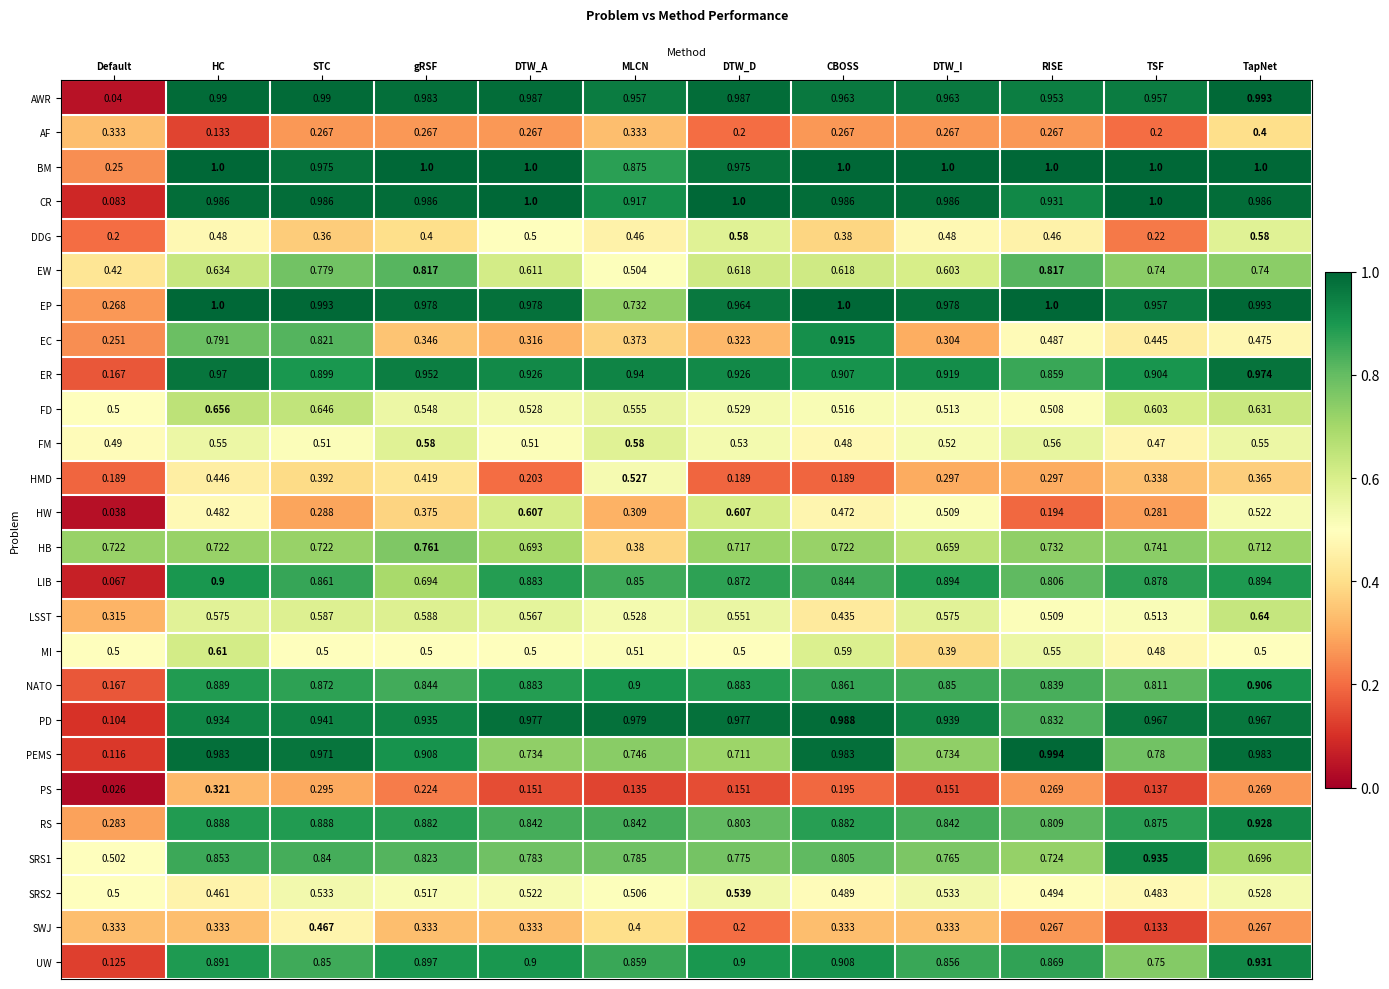

What is the maximum value shown in the chart?

1.0